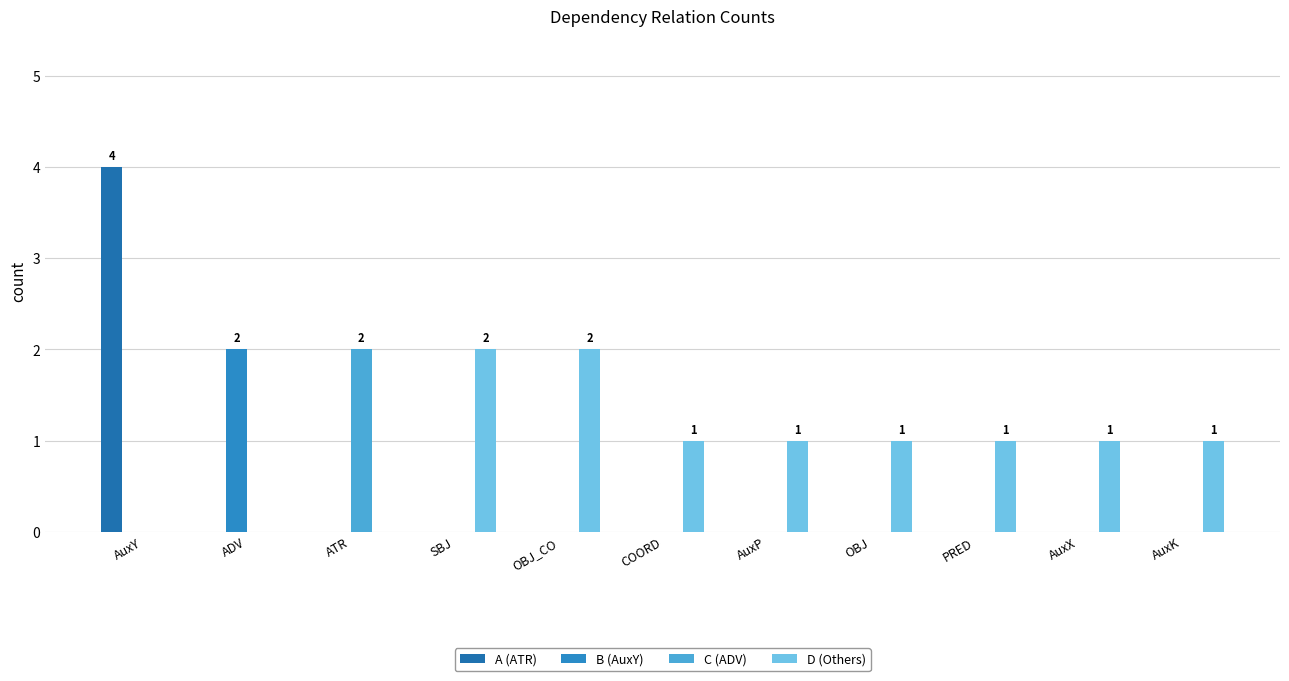

Reading right to left, extract all data points from this chart.

A (ATR): AuxK=0	AuxX=0	PRED=0	OBJ=0	AuxP=0	COORD=0	OBJ_CO=0	SBJ=0	ATR=0	ADV=0	AuxY=4
B (AuxY): AuxK=0	AuxX=0	PRED=0	OBJ=0	AuxP=0	COORD=0	OBJ_CO=0	SBJ=0	ATR=0	ADV=2	AuxY=0
C (ADV): AuxK=0	AuxX=0	PRED=0	OBJ=0	AuxP=0	COORD=0	OBJ_CO=0	SBJ=0	ATR=2	ADV=0	AuxY=0
D (Others): AuxK=1	AuxX=1	PRED=1	OBJ=1	AuxP=1	COORD=1	OBJ_CO=2	SBJ=2	ATR=0	ADV=0	AuxY=0